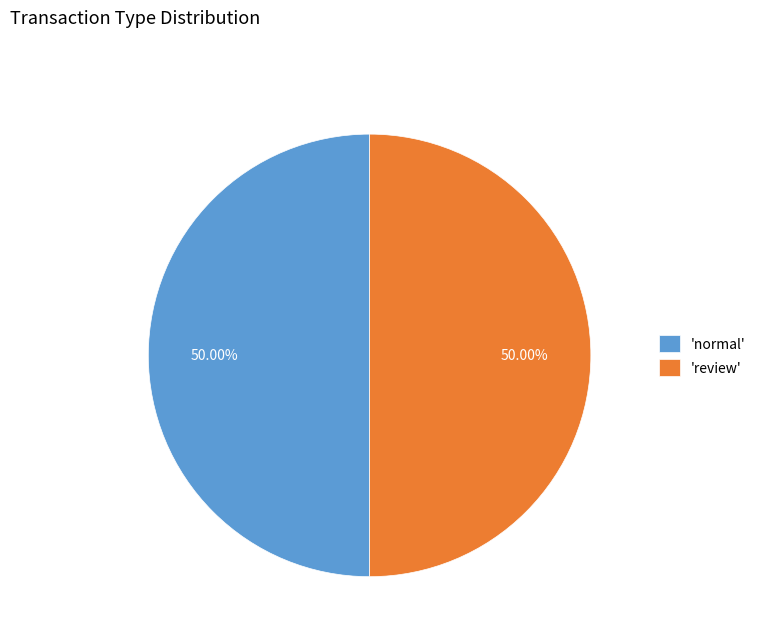

Combined, do 'review' and 'normal' account for over 50%?

Yes